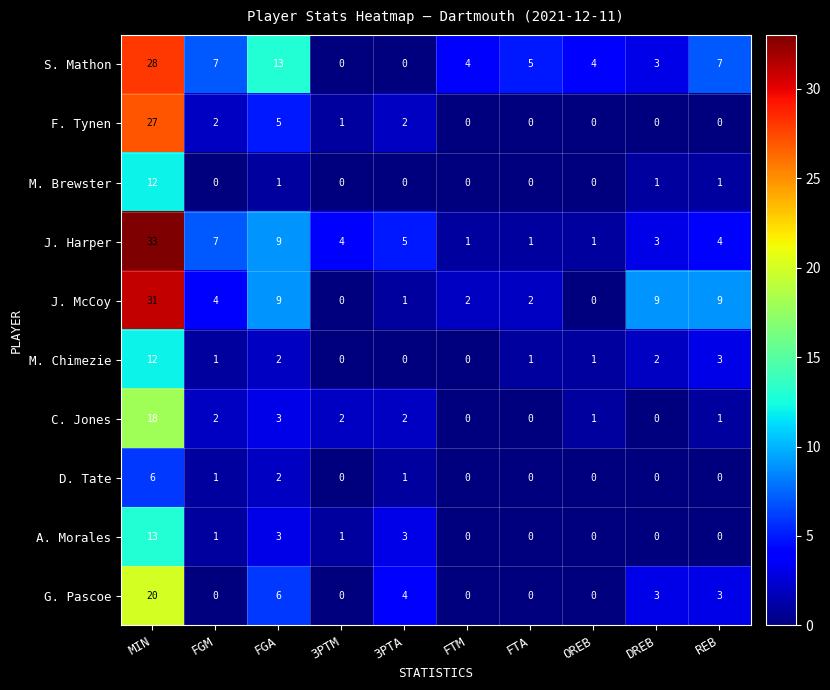

How many values in M. Brewster are above zero?

4